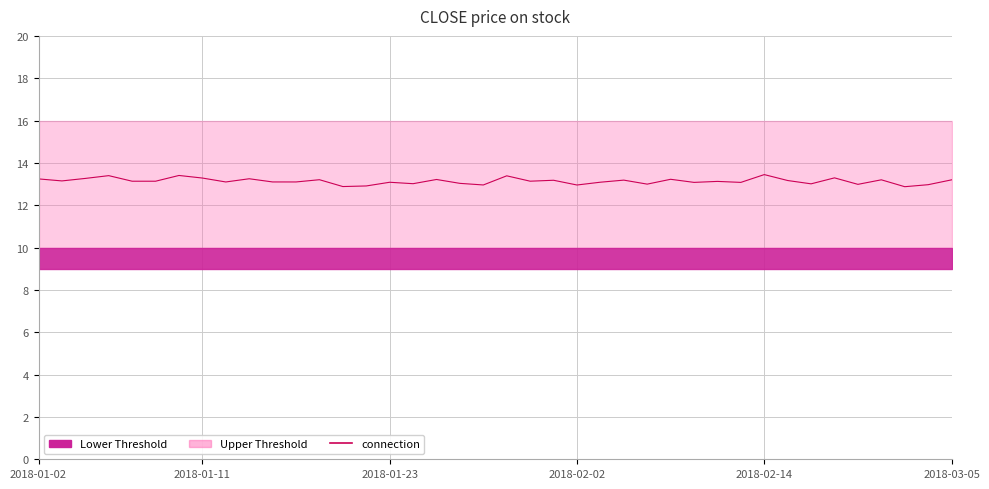

The value at 13 is 12.9. True or false?

True